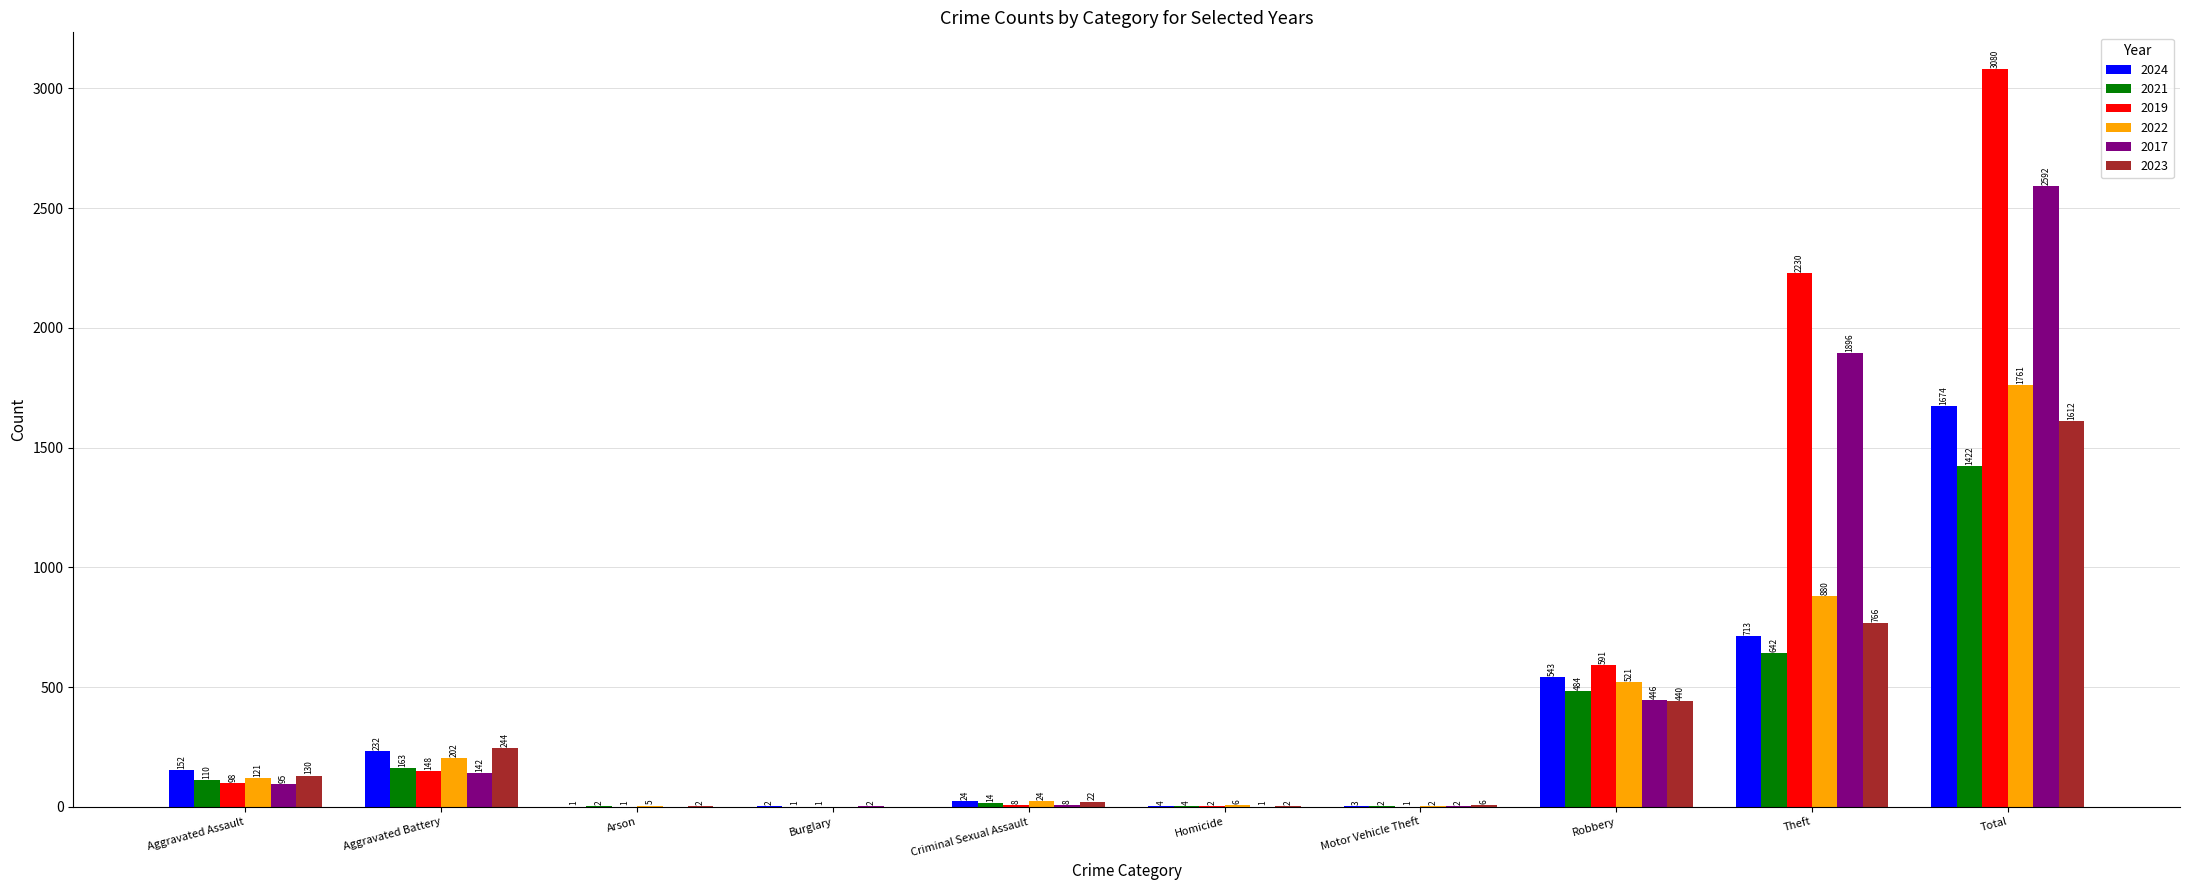

What is the sum of the 2023 values at Robbery and Burglary?

440